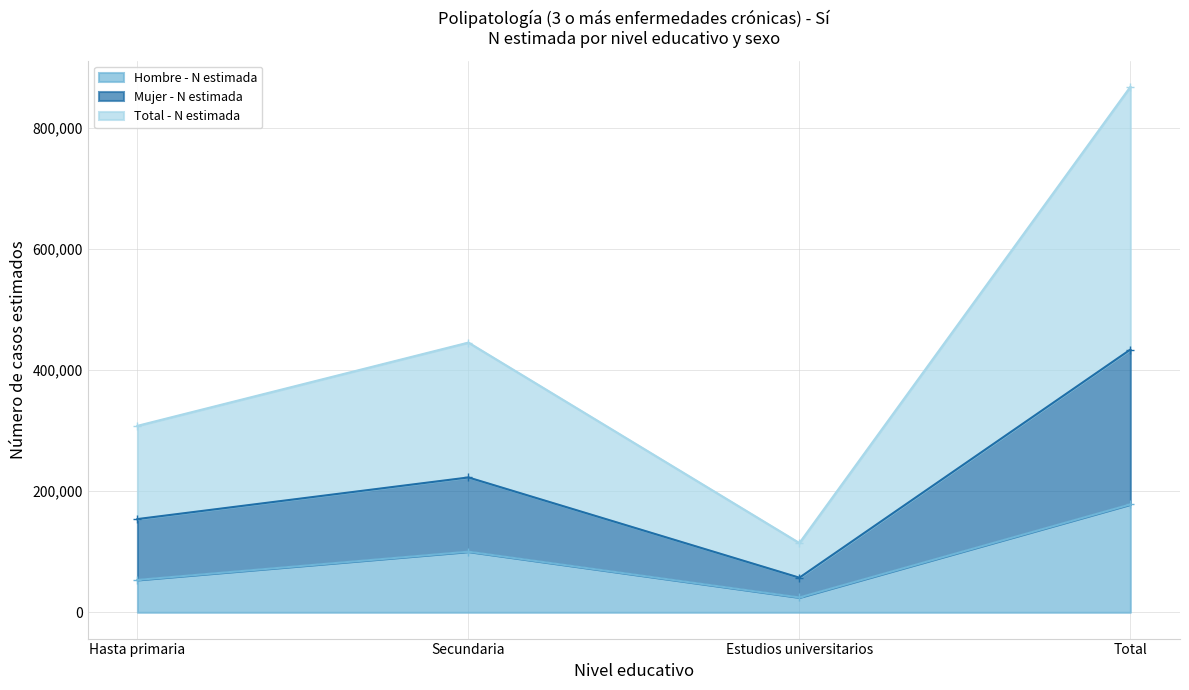

The Hombre - N estimada series shows 122641 at Total. True or false?

False